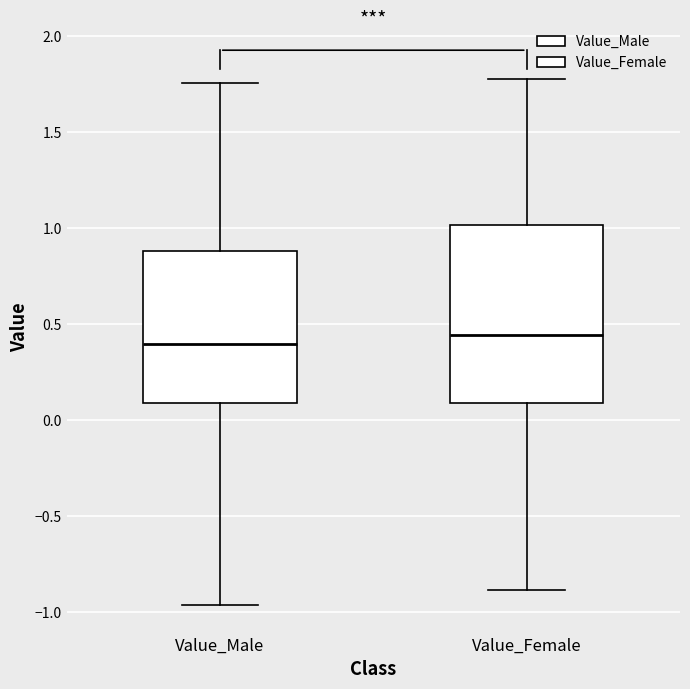

Reading left to right, transcribe this box plot: for each box, give where its median line is, the range the box spans, and where its two whiskers end, as read against the y-axis. The values are not printed on the chart, so give them approximately, as read against the axis.

Value_Male: median 0.40, box 0.10 to 0.90, whiskers -0.95 to 1.75
Value_Female: median 0.45, box 0.10 to 1.00, whiskers -0.90 to 1.80